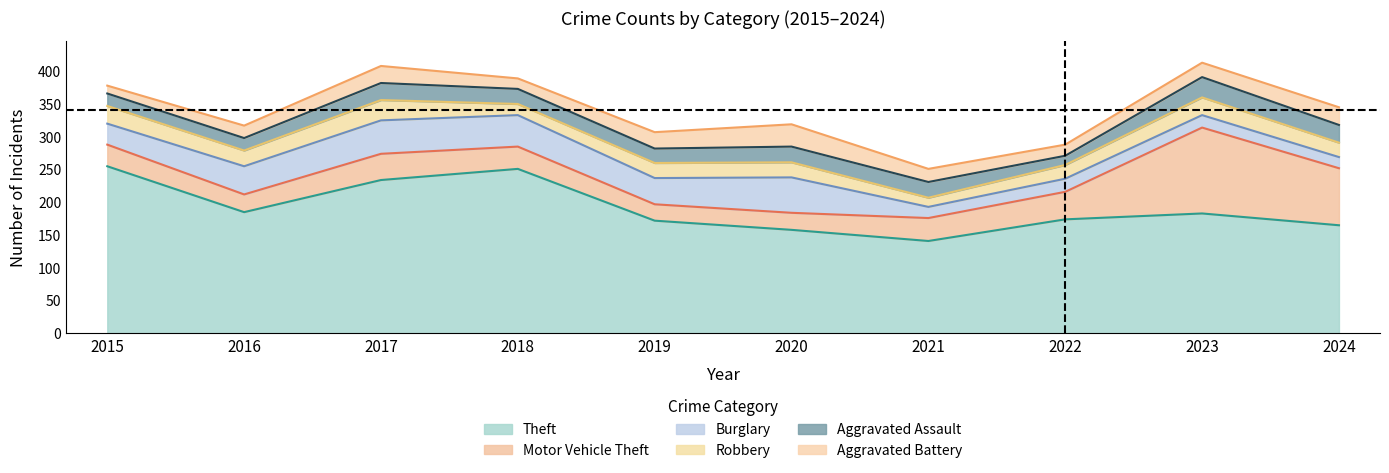

Read the Aggravated Battery value at 2017, to the nearest 5.

25